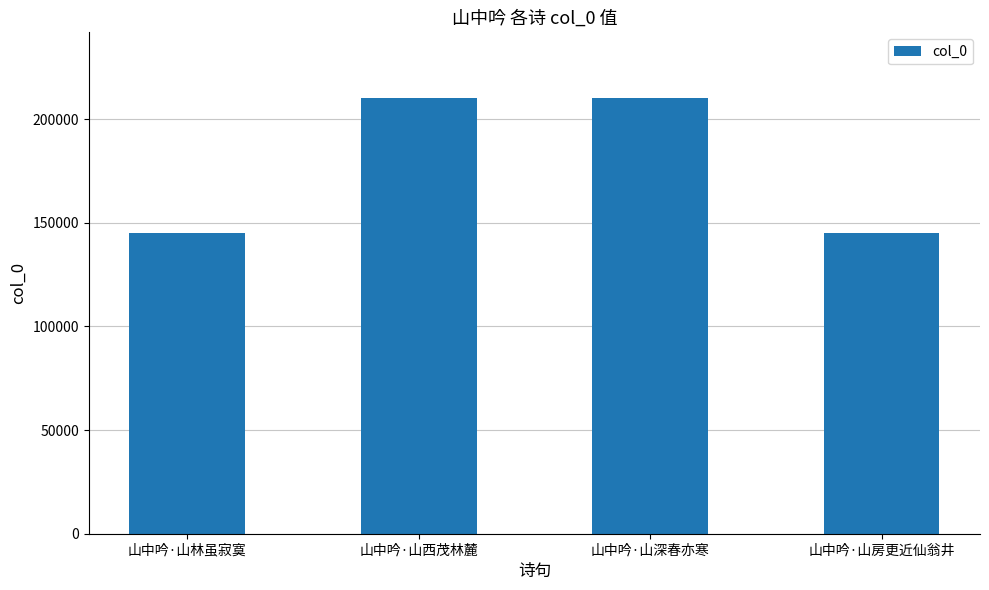

Approximately how many times larger is the value at 山中吟·山林虽寂寞 compared to 山中吟·山深春亦寒?

0.7